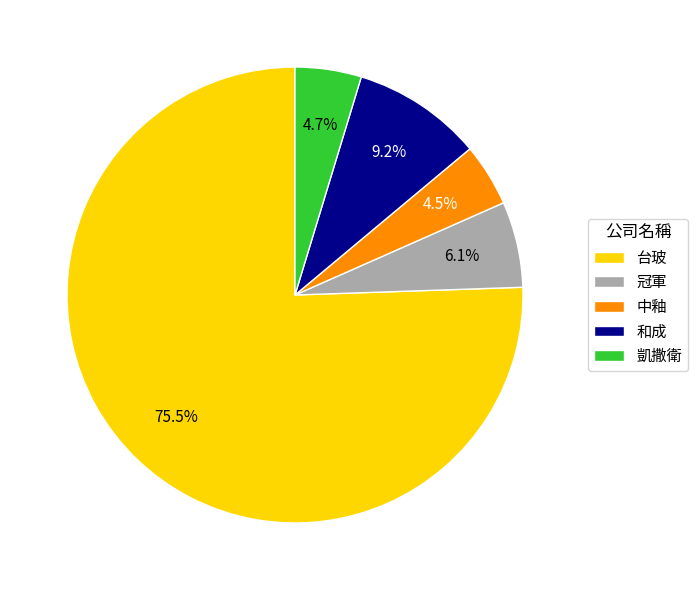

To the nearest percent, what is the difference between the 和成 and 冠軍 slice percentages?

3%